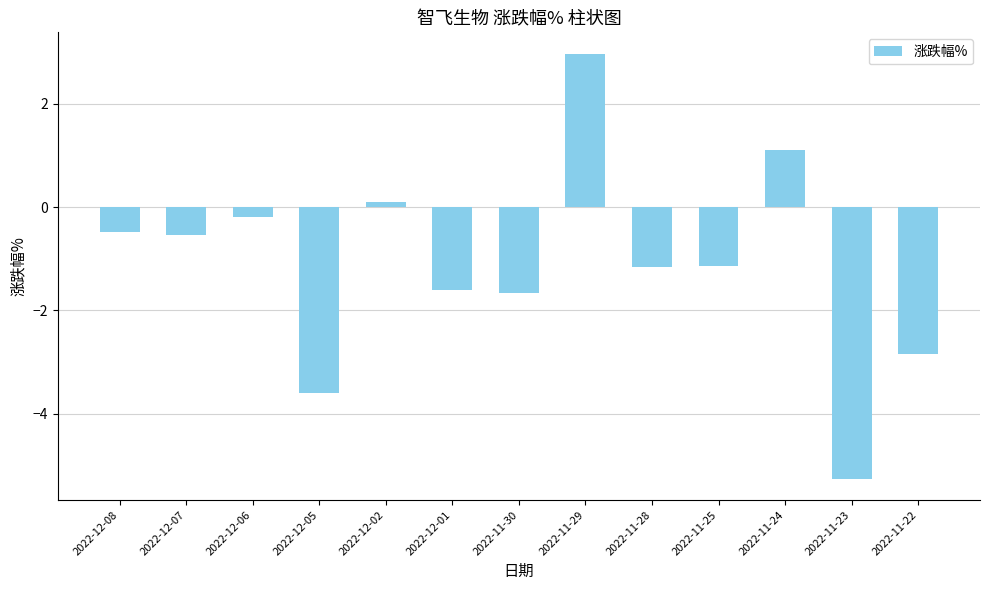

At which category does the chart reach its minimum across all series?

2022-11-23